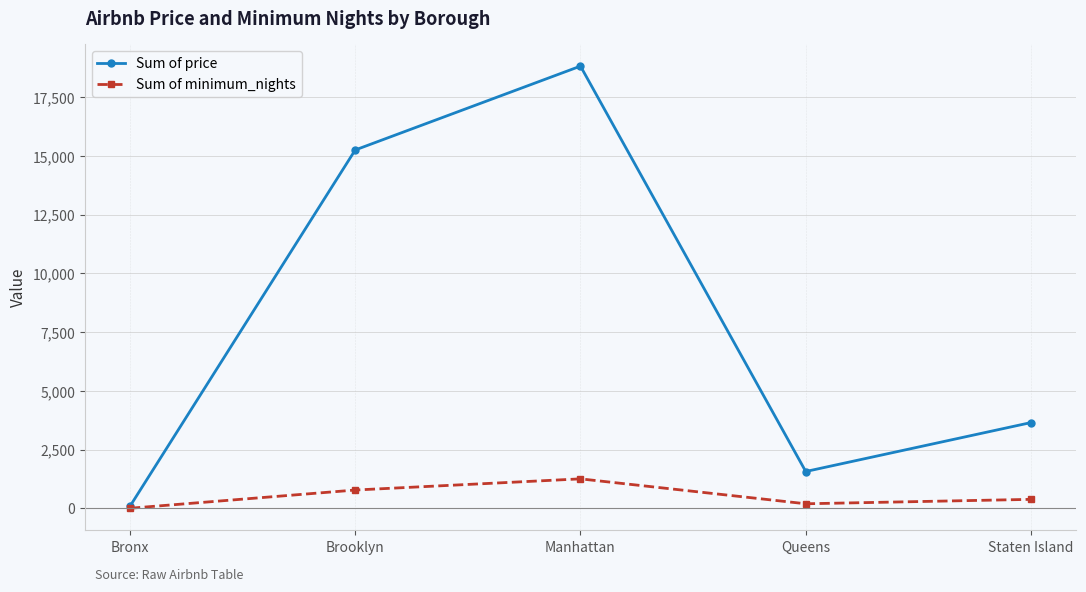

Does the chart display data point markers on the line(s)?

Yes